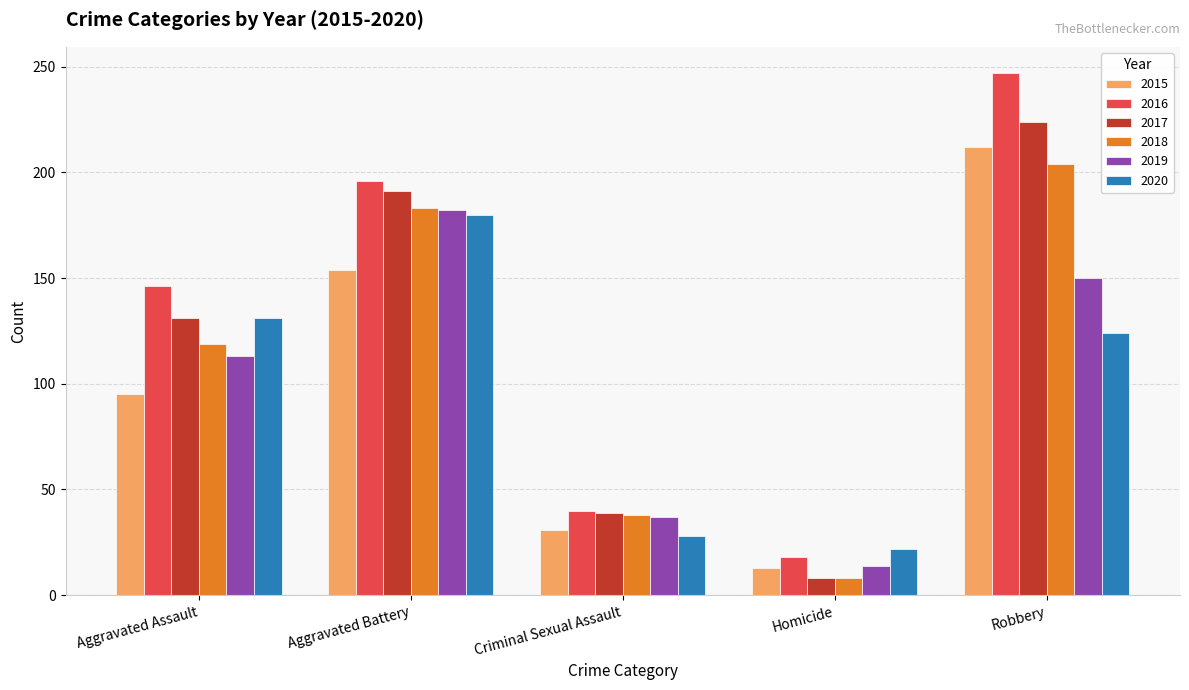

What is the difference between the highest and lowest values at Aggravated Assault?

51